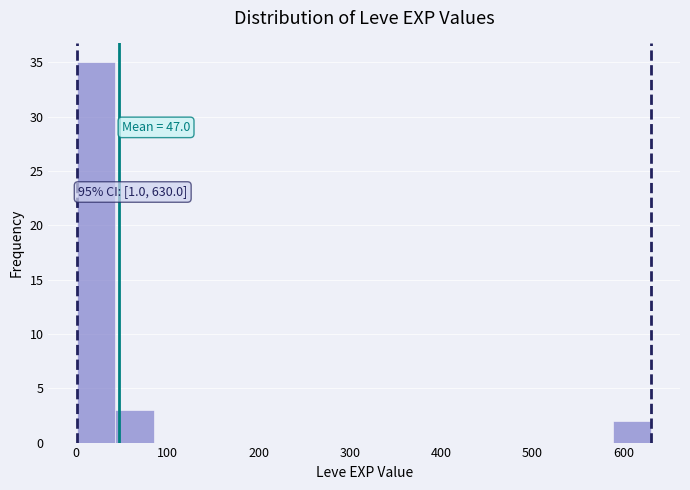

Which range on the x-axis has the tallest bar?

0 to 40